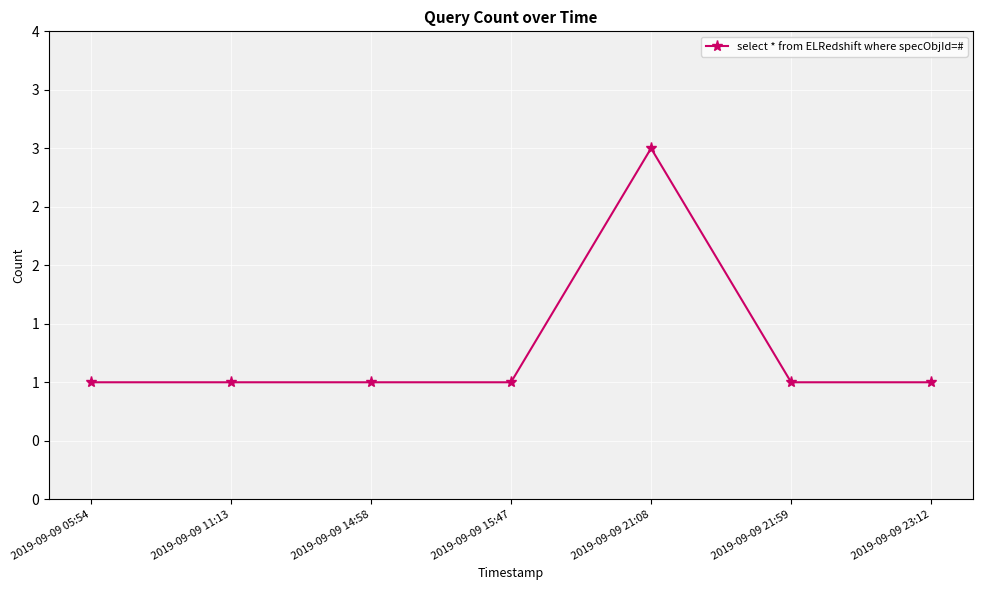

At which label is the value closest to 2?

2019-09-09 05:54